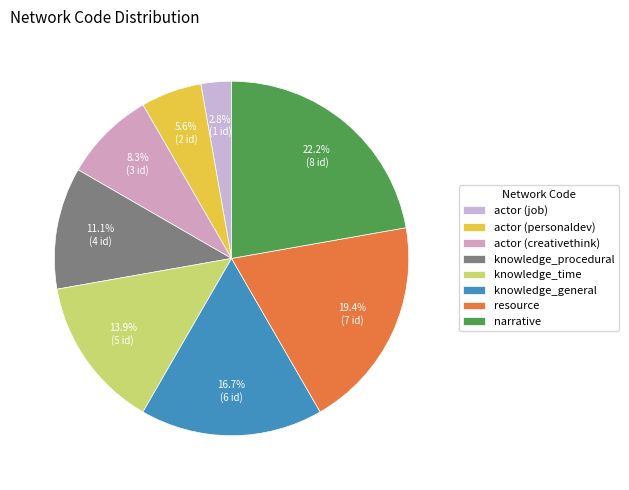

How much of the chart is everything except narrative?

77.8%